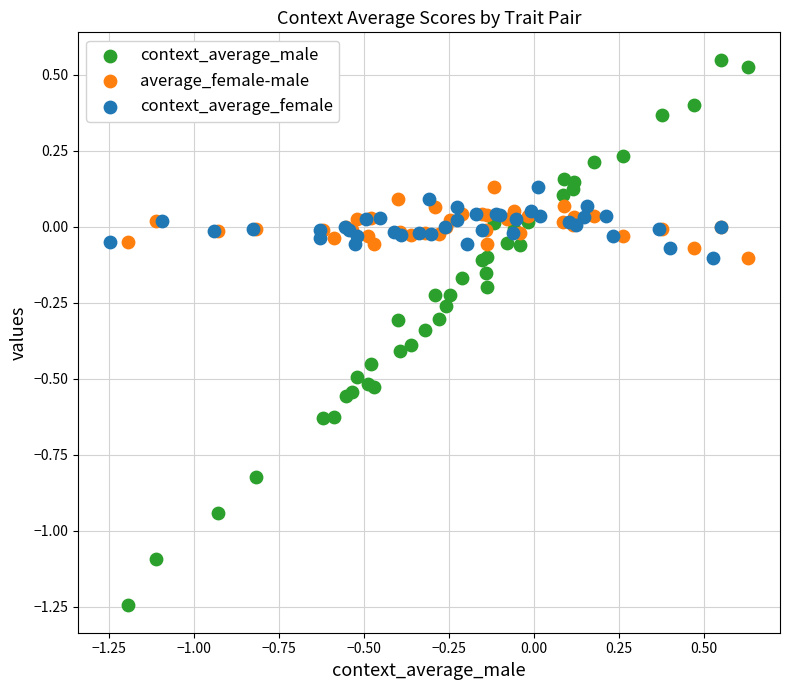

Which series has the largest Y range (max minus min)?

context_average_male